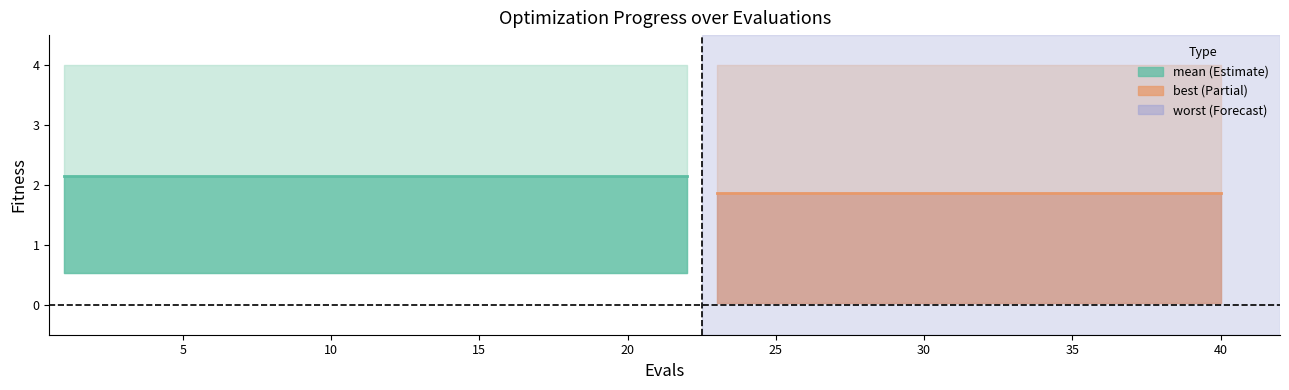

Reading right to left, list all the values displayed in this chart.

mean: 40=1.9	39=1.9	38=1.9	37=1.9	36=1.9	35=1.9	34=1.9	33=1.9	32=1.9	31=1.9	30=1.9	29=1.9	28=1.9	27=1.9	26=1.9	25=1.9	24=1.9	23=1.9	22=2.1	21=2.1	20=2.1	19=2.1	18=2.1	17=2.1	16=2.1	15=2.1	14=2.1	13=2.1	12=2.1	11=2.1	10=2.1	9=2.1	8=2.1	7=2.1	6=2.1	5=2.1	4=2.1	3=2.1	2=2.1	1=2.1
best: 40=0.0	39=0.0	38=0.0	37=0.0	36=0.0	35=0.0	34=0.0	33=0.0	32=0.0	31=0.0	30=0.0	29=0.0	28=0.0	27=0.0	26=0.0	25=0.0	24=0.0	23=0.0	22=0.5	21=0.5	20=0.5	19=0.5	18=0.5	17=0.5	16=0.5	15=0.5	14=0.5	13=0.5	12=0.5	11=0.5	10=0.5	9=0.5	8=0.5	7=0.5	6=0.5	5=0.5	4=0.5	3=0.5	2=0.5	1=0.5
worst: 40=4.0	39=4.0	38=4.0	37=4.0	36=4.0	35=4.0	34=4.0	33=4.0	32=4.0	31=4.0	30=4.0	29=4.0	28=4.0	27=4.0	26=4.0	25=4.0	24=4.0	23=4.0	22=4.0	21=4.0	20=4.0	19=4.0	18=4.0	17=4.0	16=4.0	15=4.0	14=4.0	13=4.0	12=4.0	11=4.0	10=4.0	9=4.0	8=4.0	7=4.0	6=4.0	5=4.0	4=4.0	3=4.0	2=4.0	1=4.0